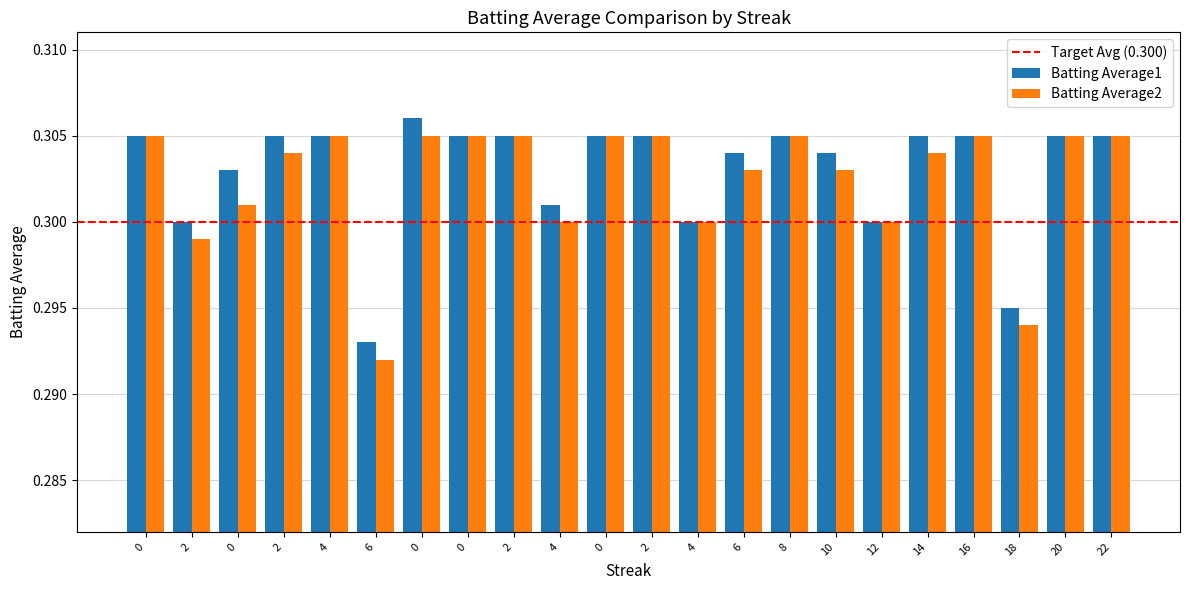

How many data points does each series have?

22